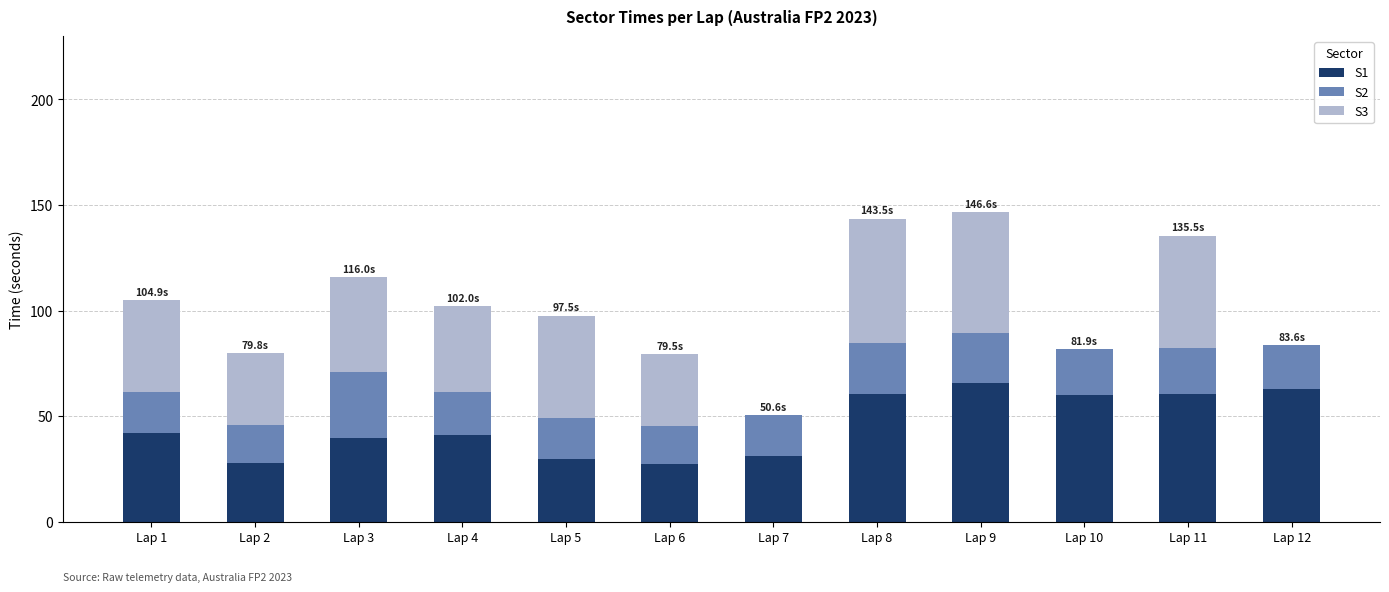

What is the maximum value for S1?

65.5